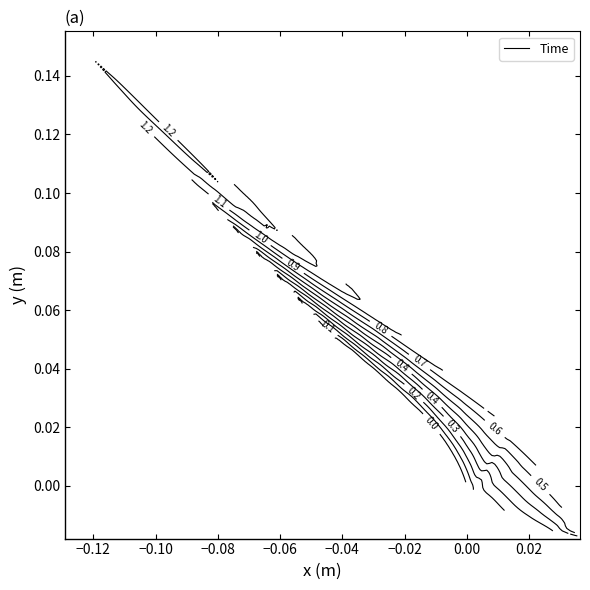

At how many categories does at least one series exceed 0?

30